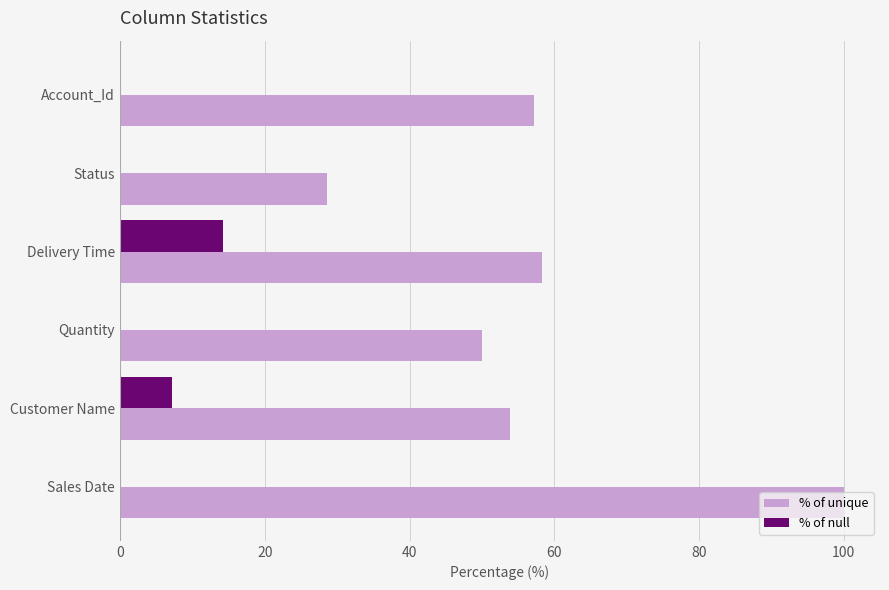

What is the sum of all % of null values?

21.4